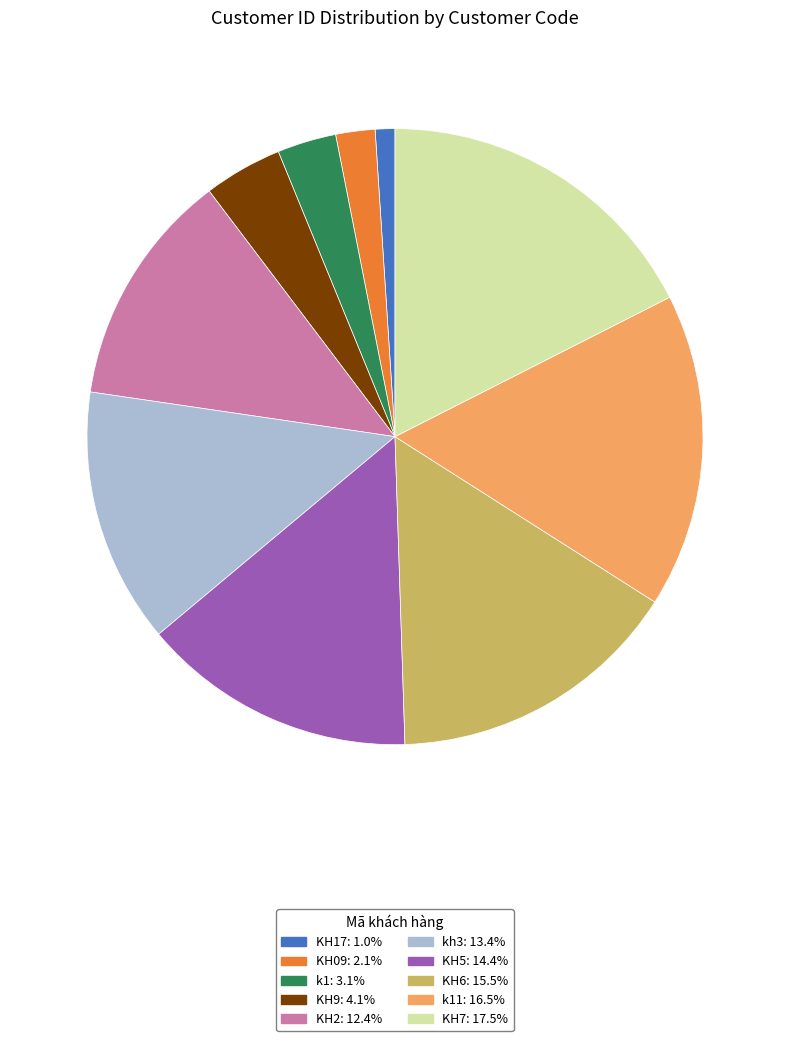

Does any single category account for the majority?

No